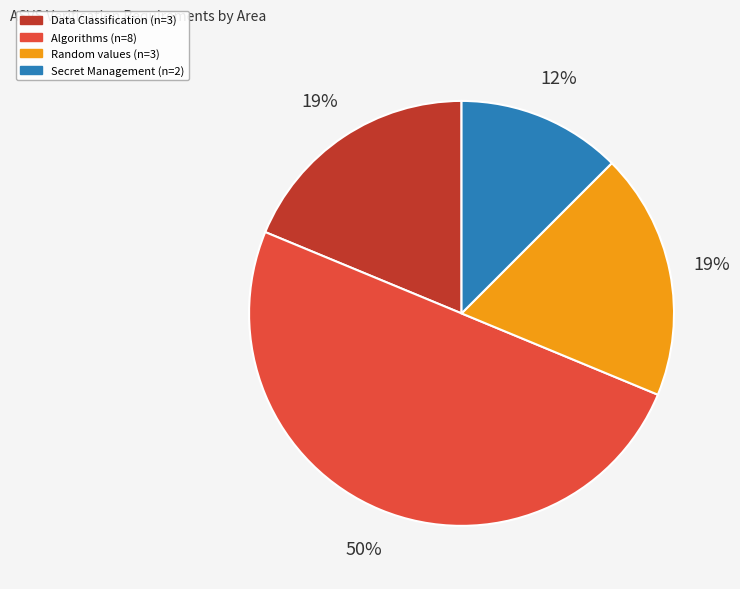

To the nearest percent, what is the average slice percentage?

25%